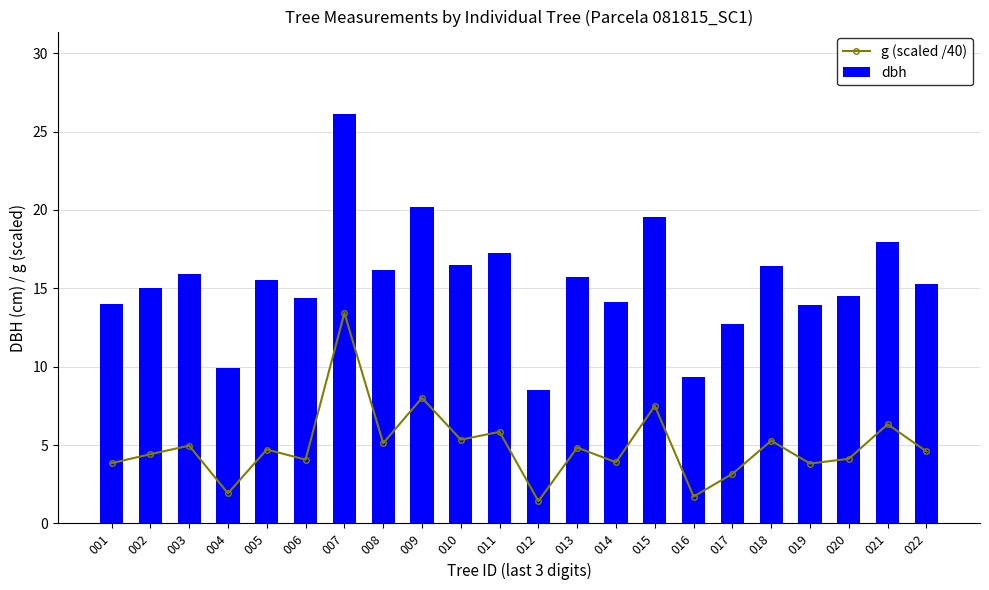

Where is g (scaled /40) nearest to the value 7?

015